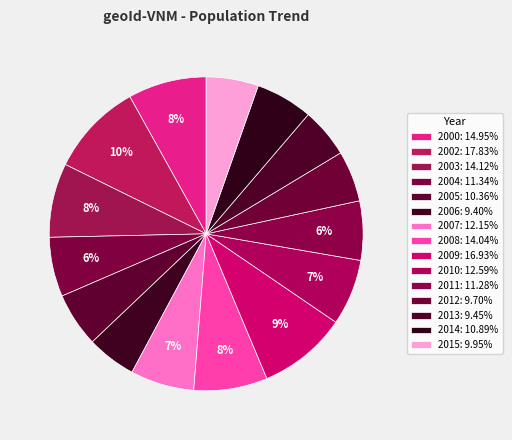

Which slice is the smallest?

2006